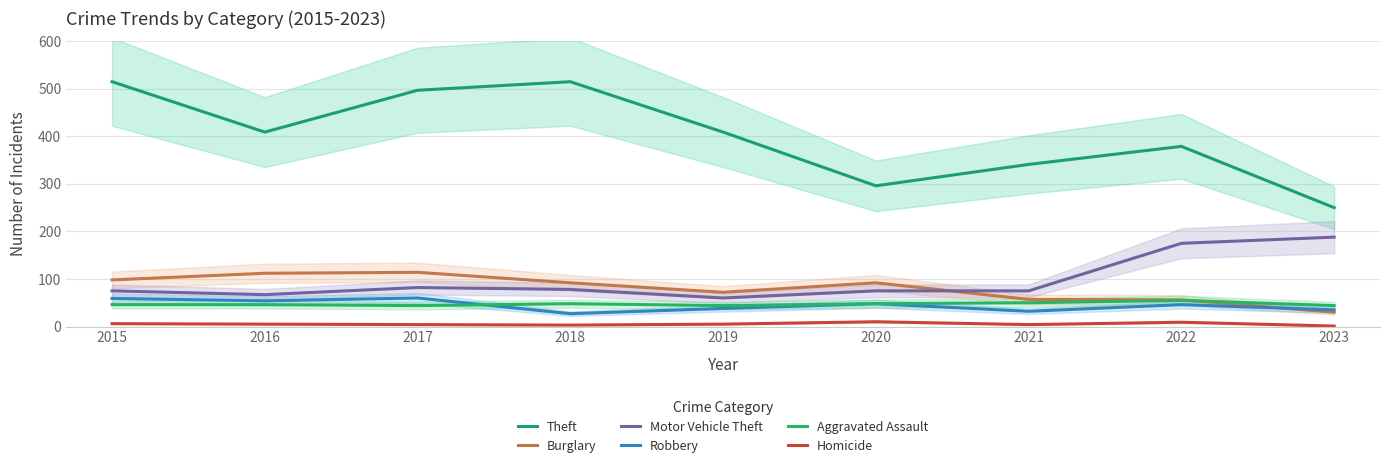

Is this an area chart (filled region under the line)?

No